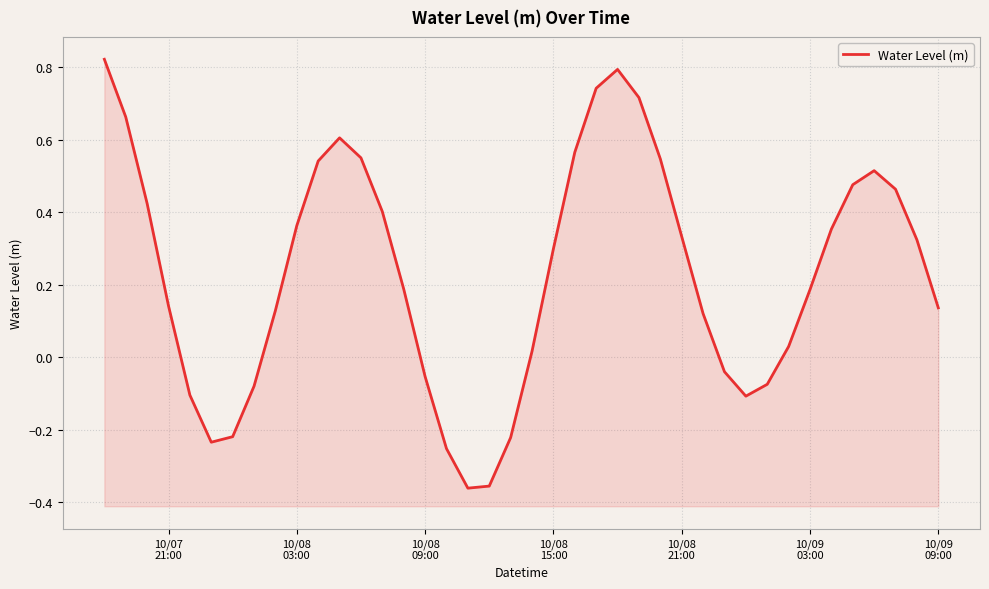

What is the smallest value displayed?

-0.4